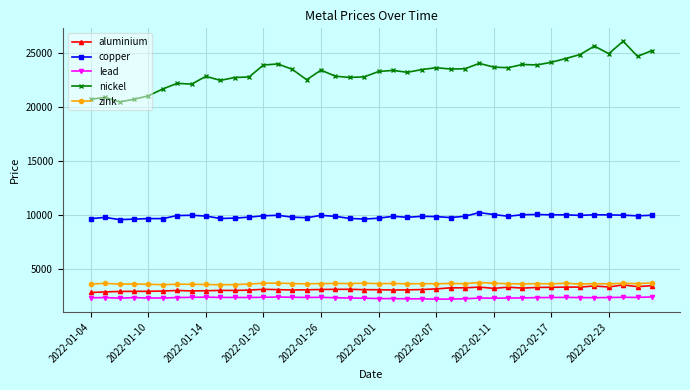

What is the smallest value displayed?

2199.0